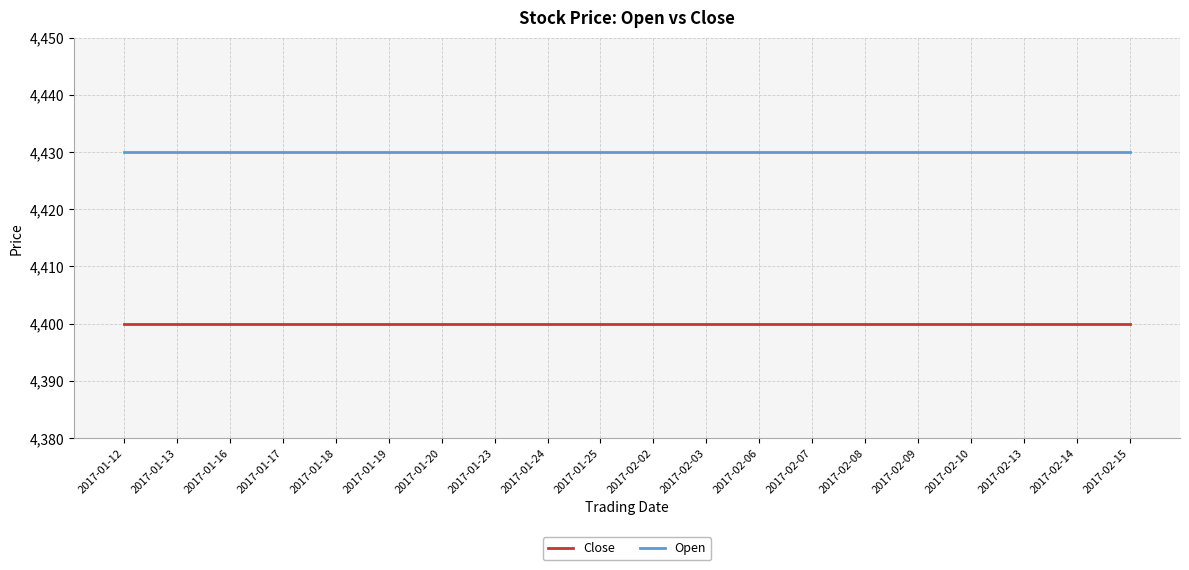

The Close series shows 5965 at 2017-01-17. True or false?

False